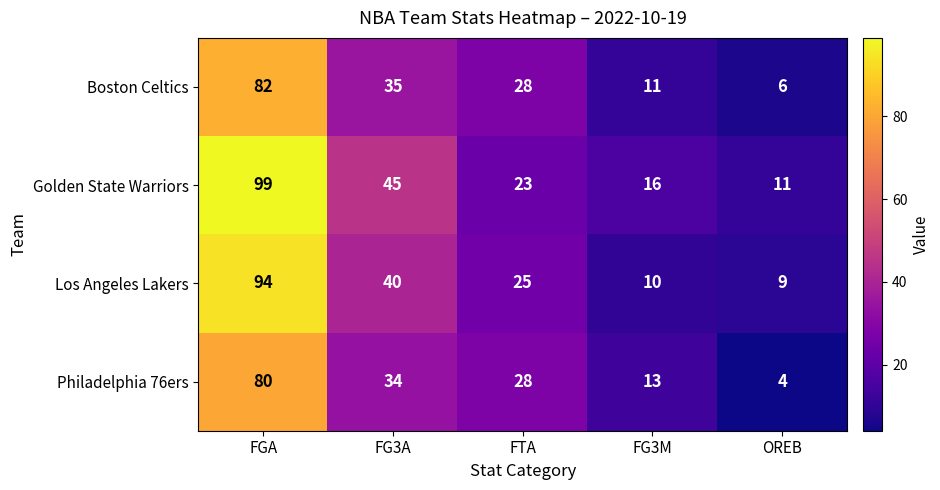

Rank the series at OREB from highest to lowest value.

Golden State Warriors, Los Angeles Lakers, Boston Celtics, Philadelphia 76ers